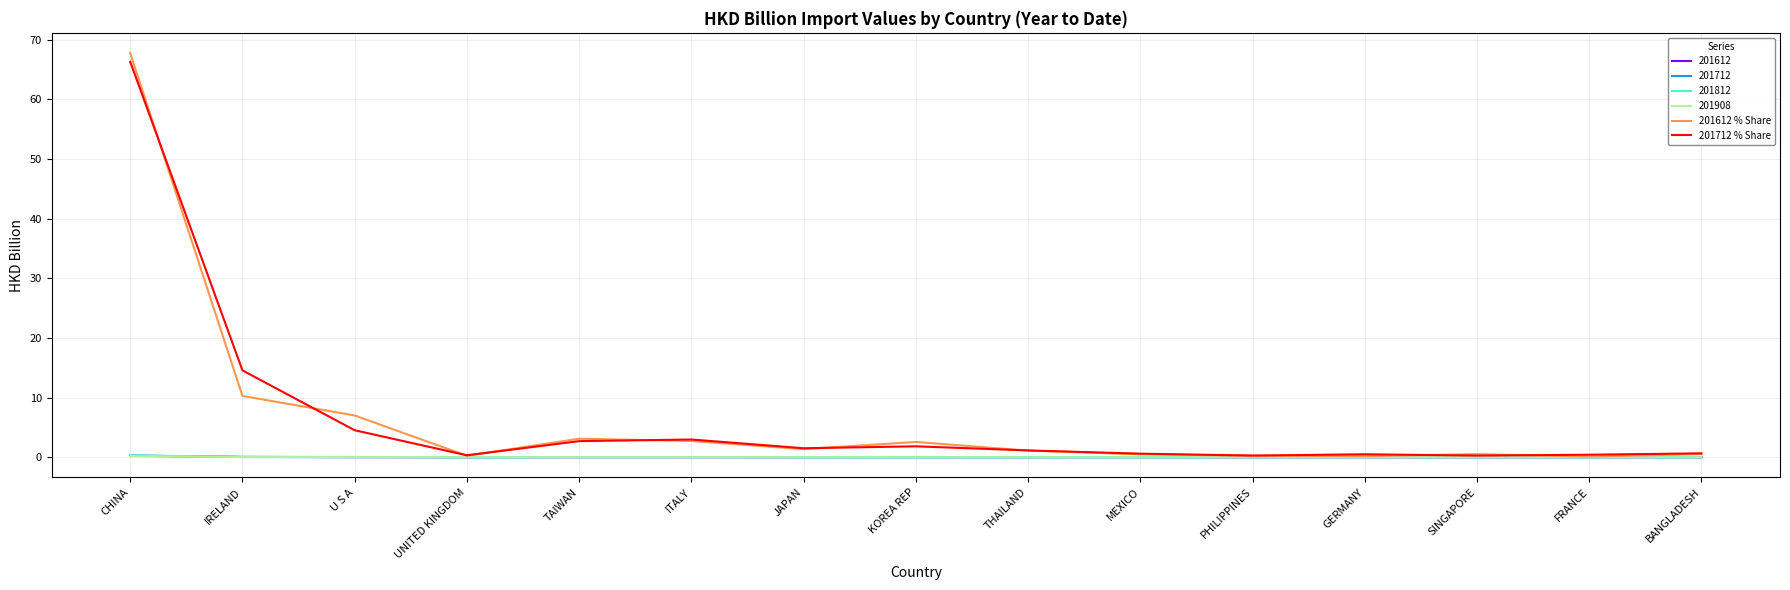

At which category is the sum across all series the highest?

CHINA